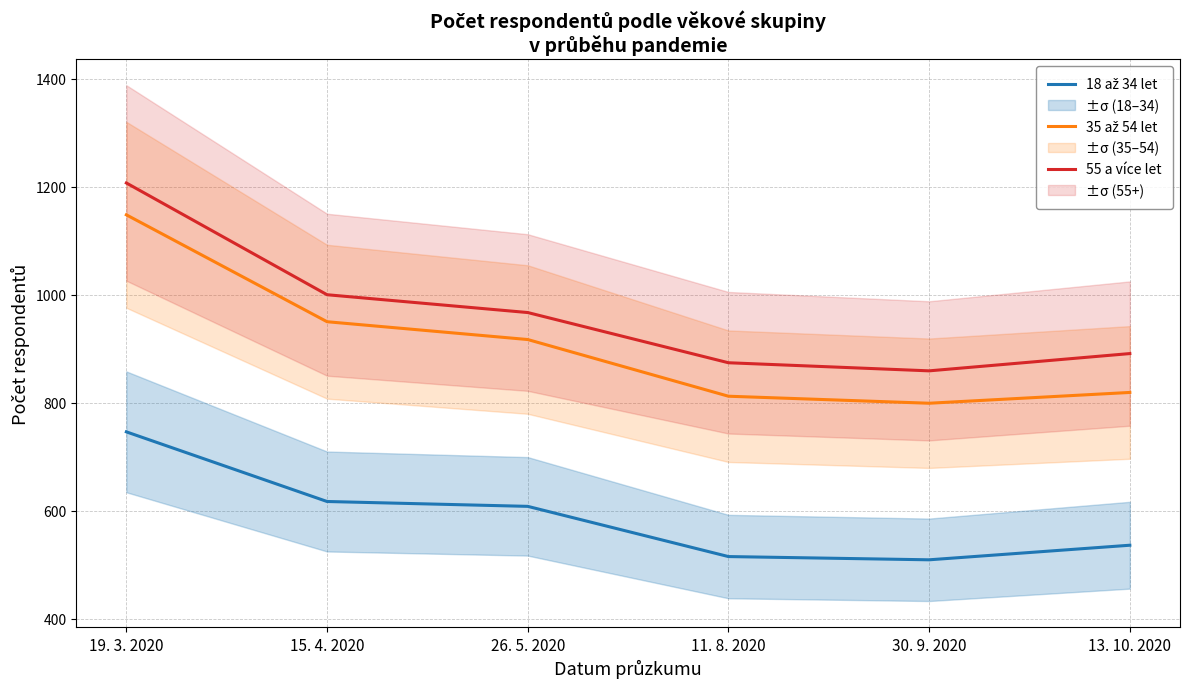

Reading left to right, what are all the values shown in this chart?

18 až 34 let: 746	617	608	515	509	536
35 až 54 let: 1148	950	917	812	799	819
55 a více let: 1207	1000	967	874	859	891